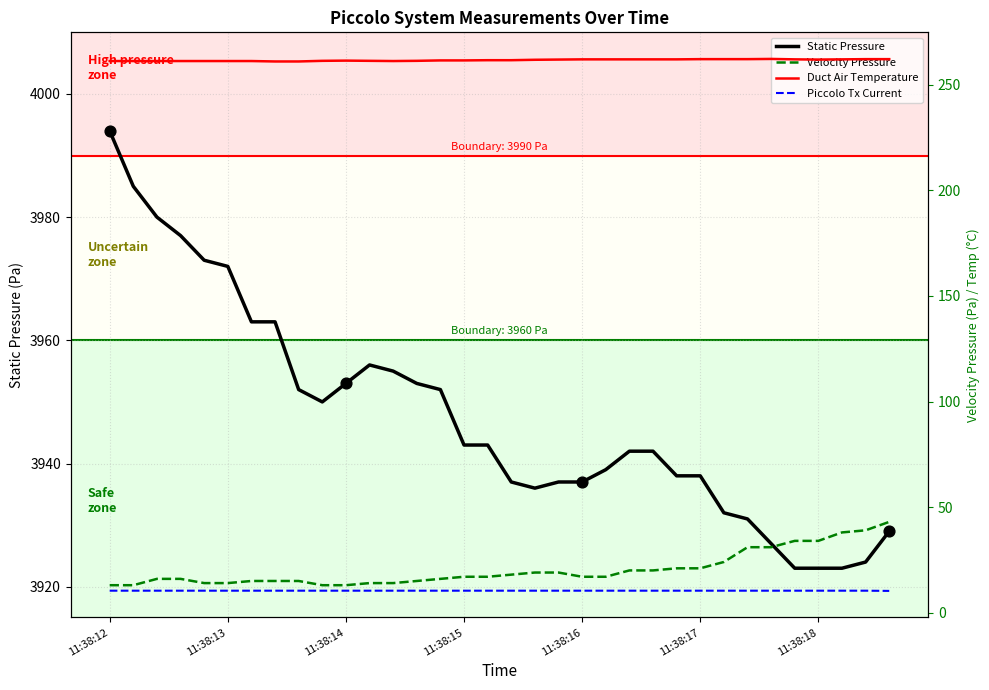

Which series has the largest total across all categories?

Static Pressure